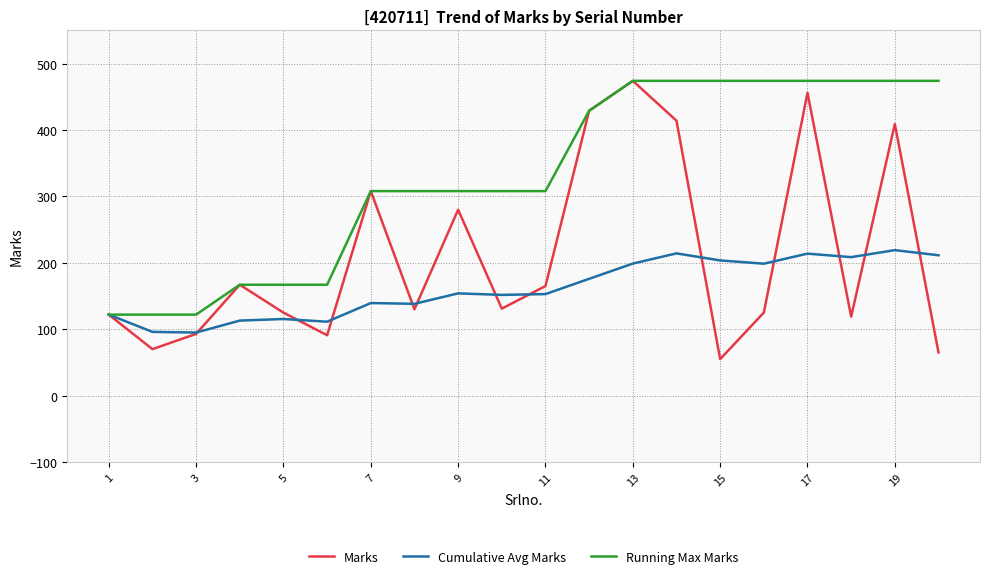

List the series in order of their overall mean, lowest first.

Cumulative Avg Marks, Marks, Running Max Marks